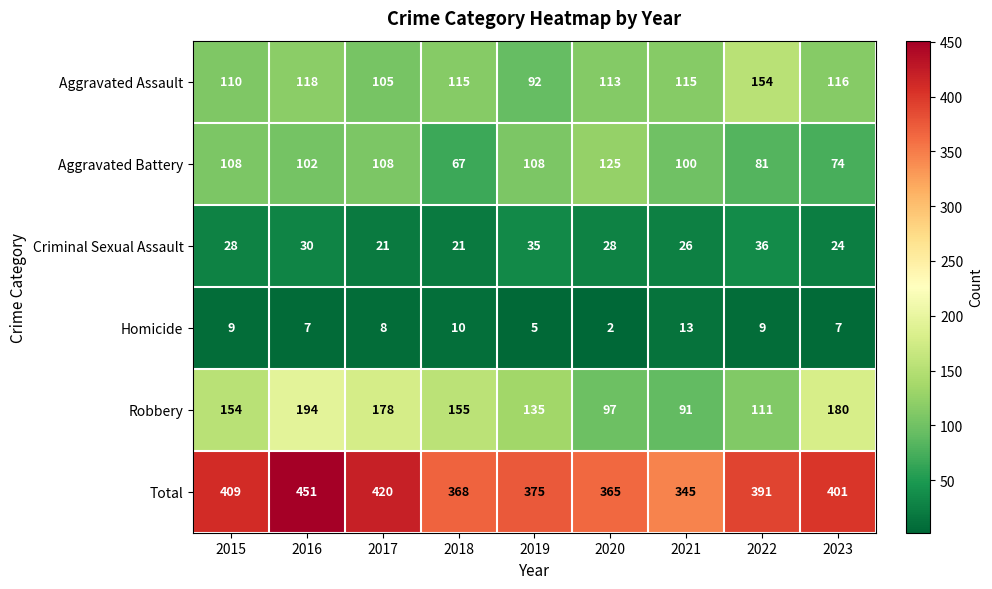

Which label corresponds to the smallest value in the chart?

2020